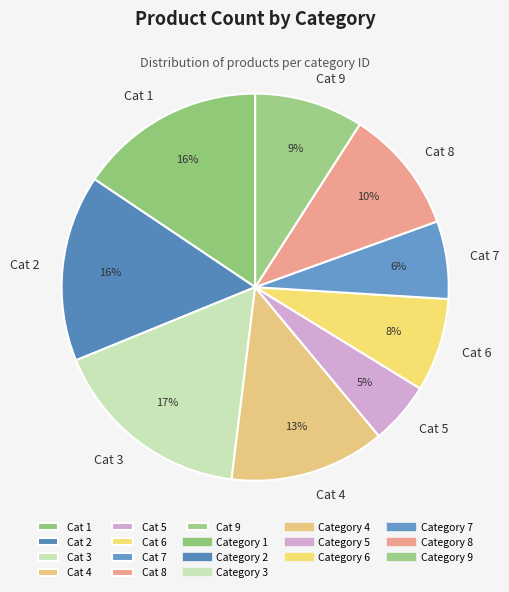

To the nearest percent, what is the difference between the largest and smallest slice percentages?

12%